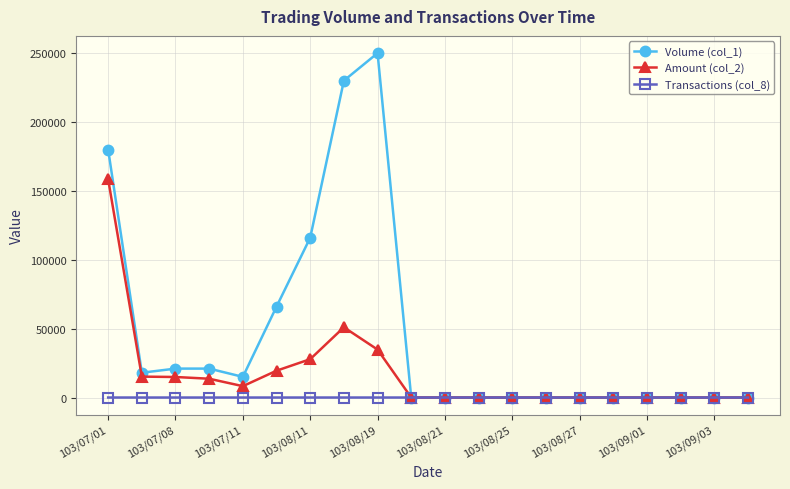

True or false: Volume (col_1) has more than 0 points higher than both neighbors.

True